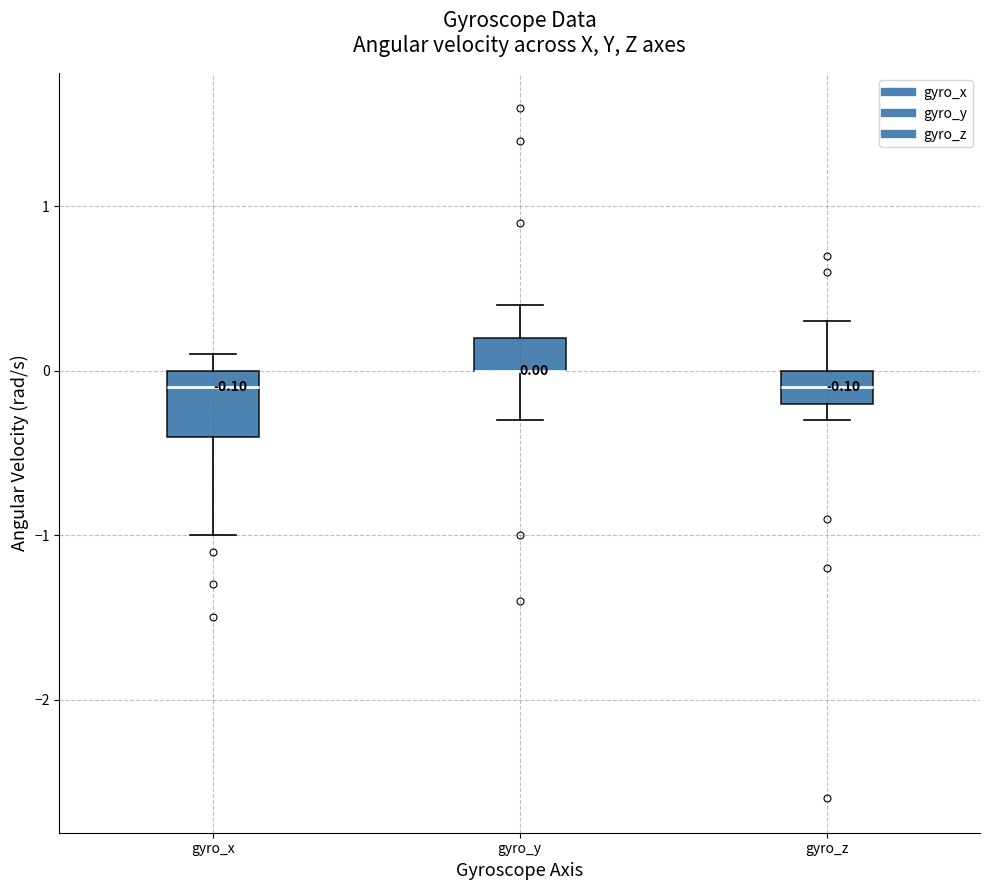

Which box is the tallest, from its lower edge to its upper edge?

gyro_x